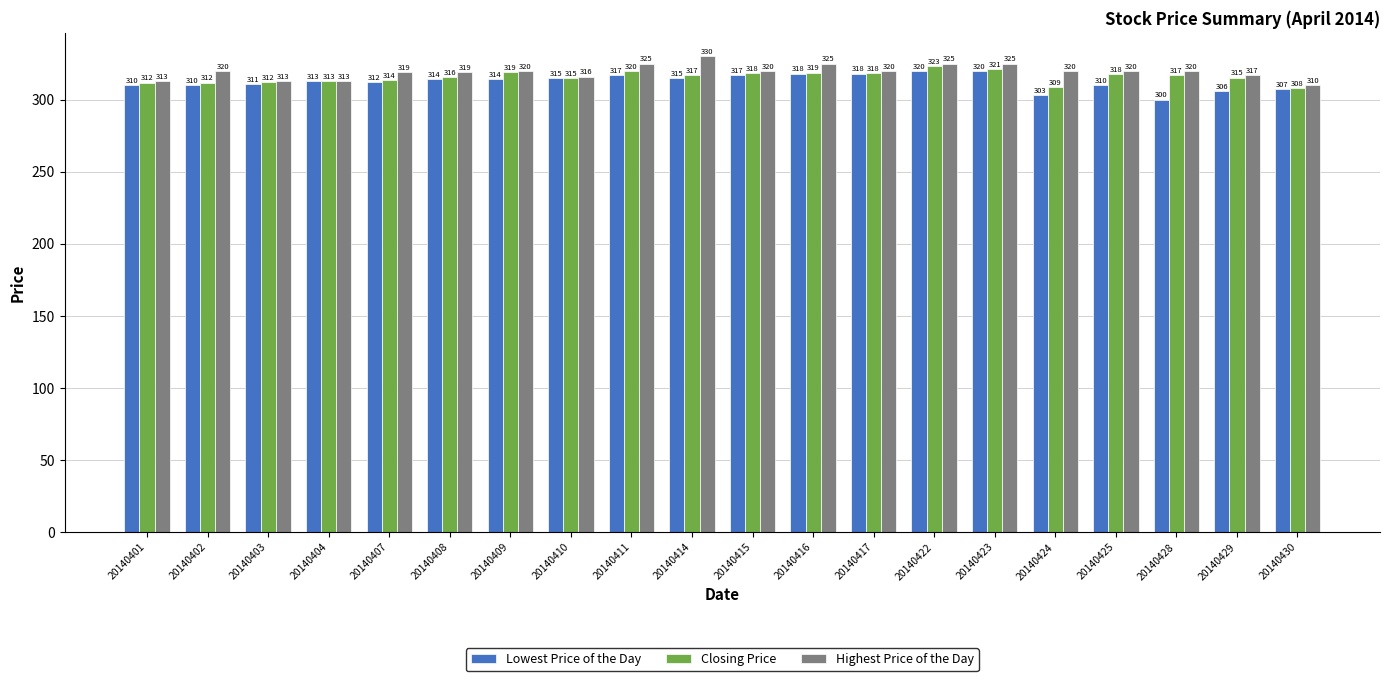

How many groups of bars are there?

20